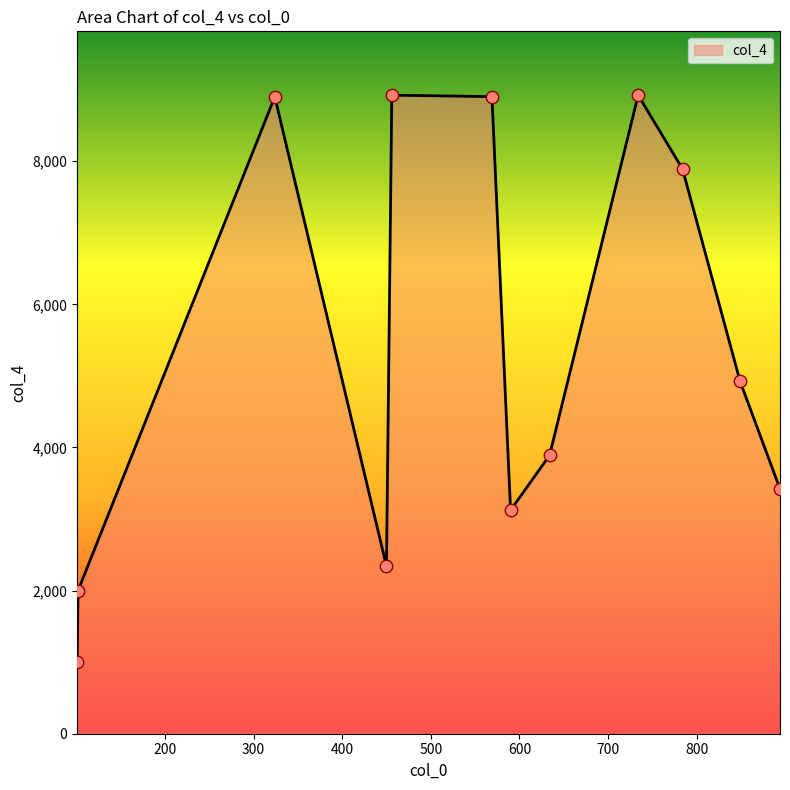

What is the maximum value shown in the chart?

8923